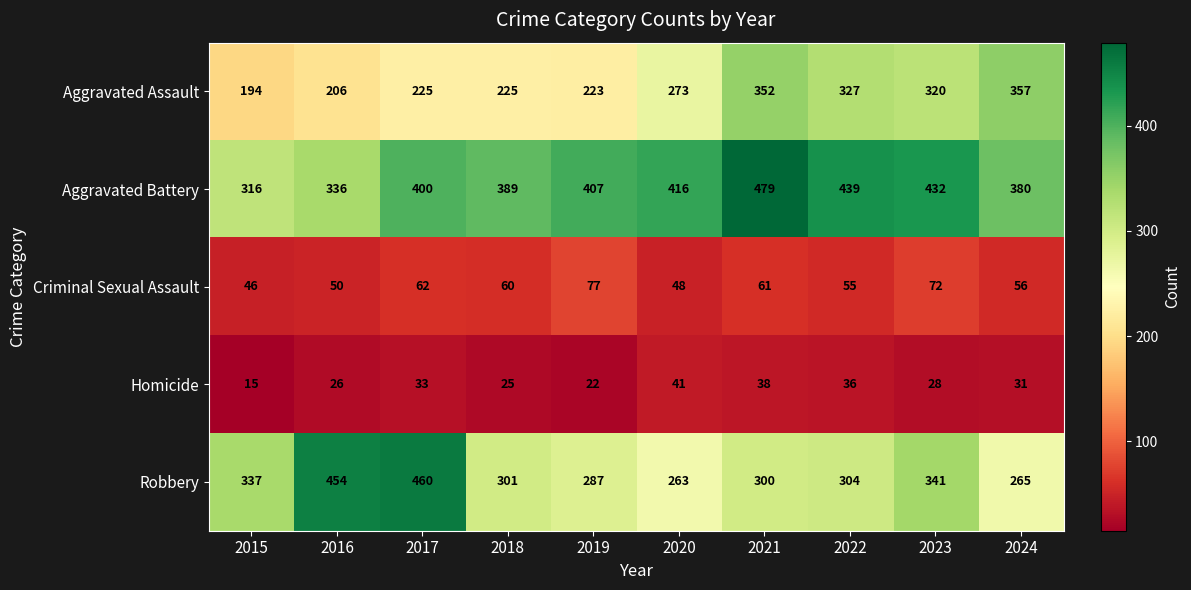

List the labels in order of Homicide value, smallest first.

2015, 2019, 2018, 2016, 2023, 2024, 2017, 2022, 2021, 2020